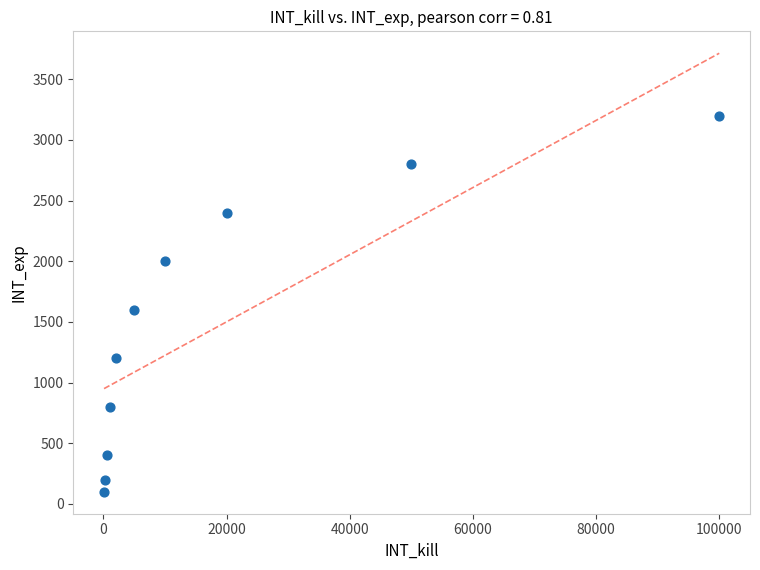

What is the range of X values (max minus min)?

99900